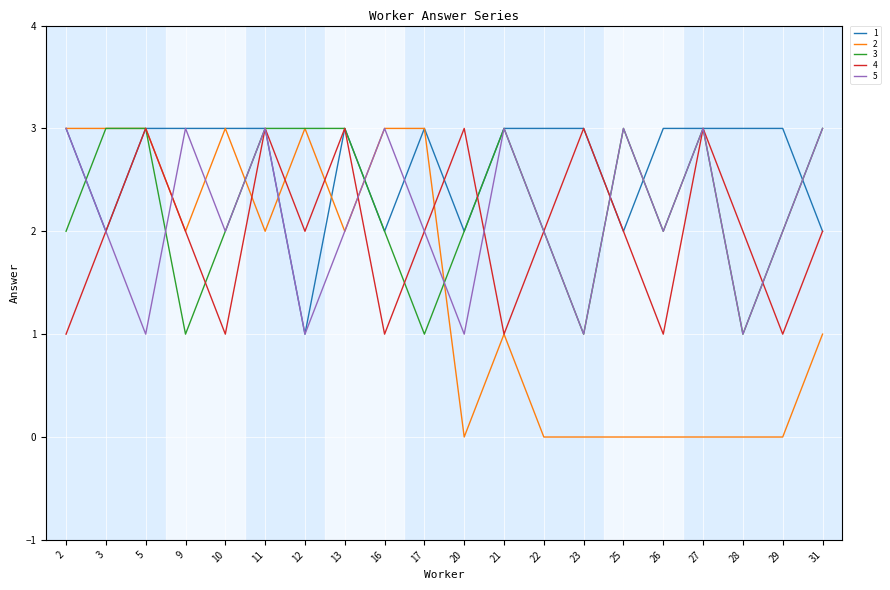

After their last crossing, which series has the higher values: 1 or 3?

3